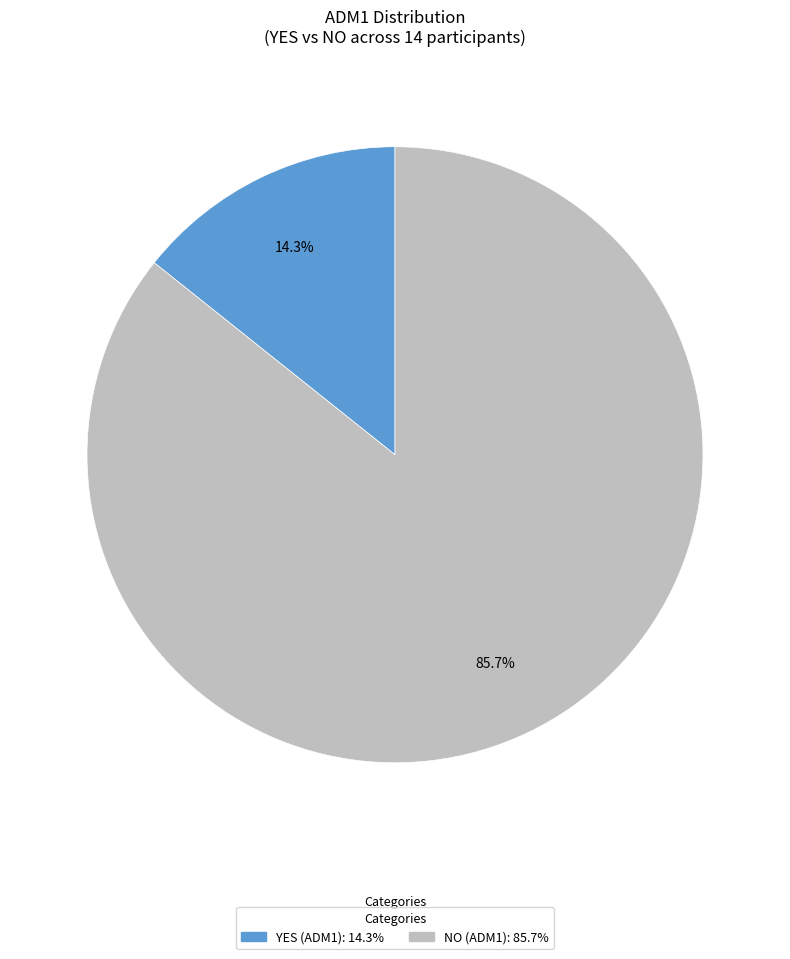

The NO (ADM1) slice represents 86% of the pie. True or false?

True